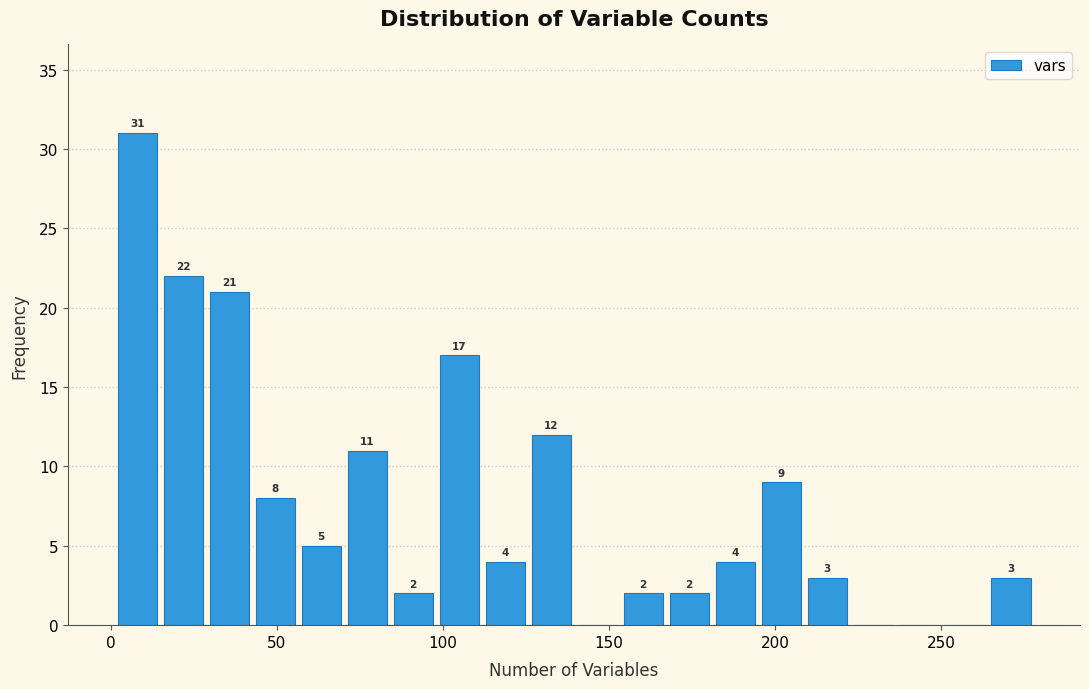

Around what value on the x-axis is the tallest bar? Give the approximate position of its centre, as read against the axis.

10